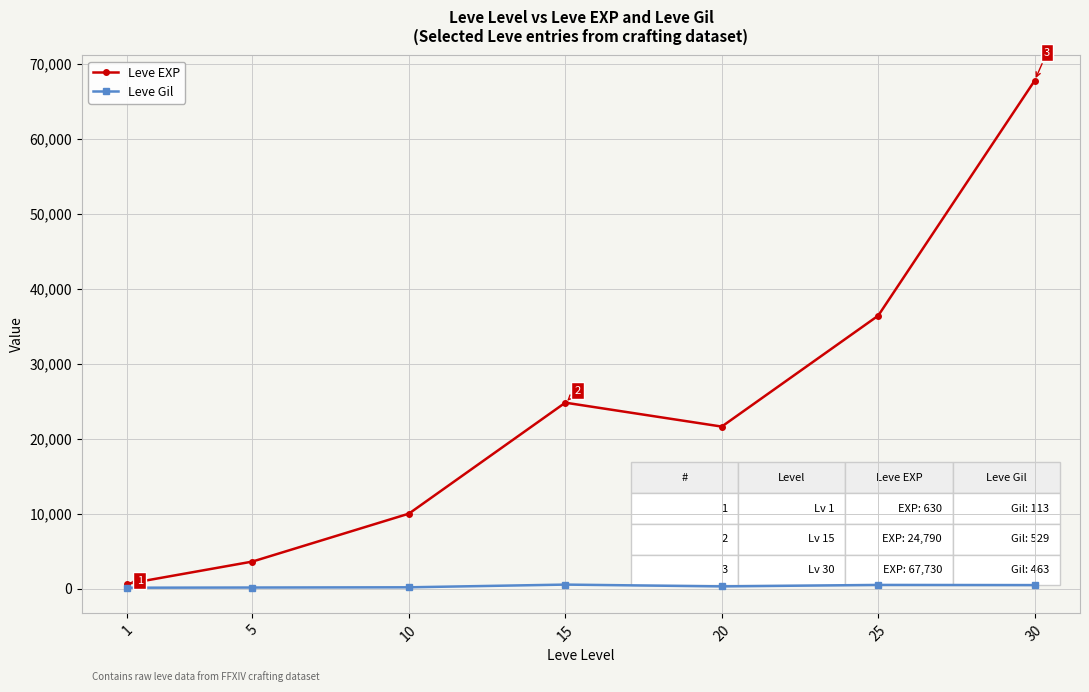

What is the value of the Leve EXP point at the 1st from the left?

630